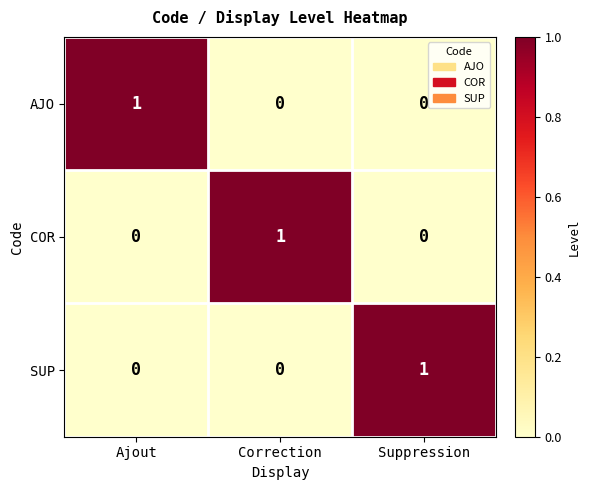

At which label does COR reach its peak?

Correction